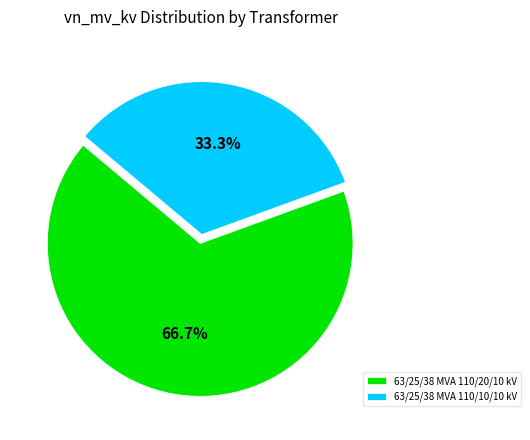

To the nearest percent, what is the difference between the largest and smallest slice percentages?

33%